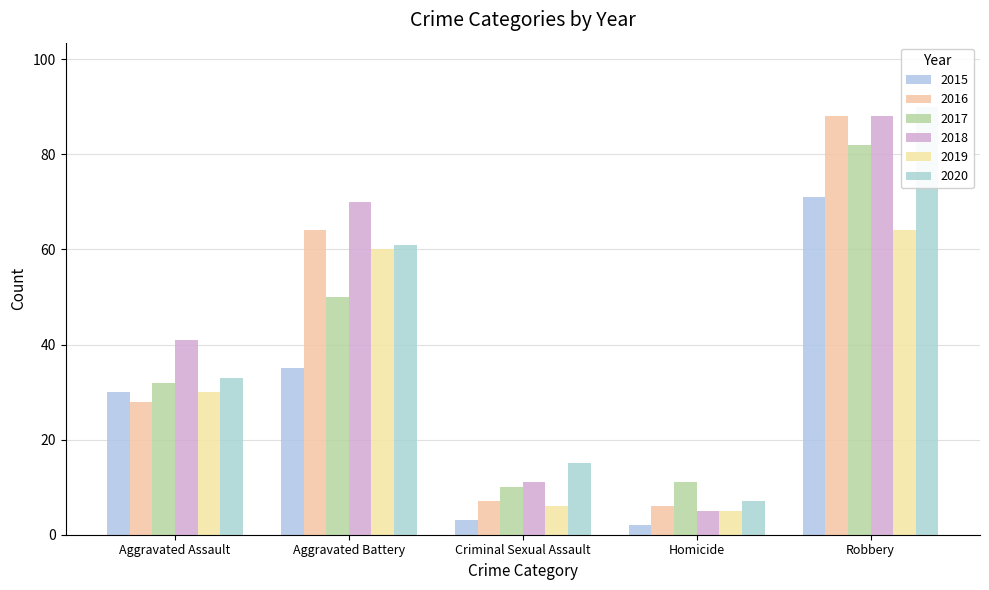

Reading left to right, what are all the values shown in this chart?

2015: Aggravated Assault=30	Aggravated Battery=35	Criminal Sexual Assault=3	Homicide=2	Robbery=71
2016: Aggravated Assault=28	Aggravated Battery=64	Criminal Sexual Assault=7	Homicide=6	Robbery=88
2017: Aggravated Assault=32	Aggravated Battery=50	Criminal Sexual Assault=10	Homicide=11	Robbery=82
2018: Aggravated Assault=41	Aggravated Battery=70	Criminal Sexual Assault=11	Homicide=5	Robbery=88
2019: Aggravated Assault=30	Aggravated Battery=60	Criminal Sexual Assault=6	Homicide=5	Robbery=64
2020: Aggravated Assault=33	Aggravated Battery=61	Criminal Sexual Assault=15	Homicide=7	Robbery=90